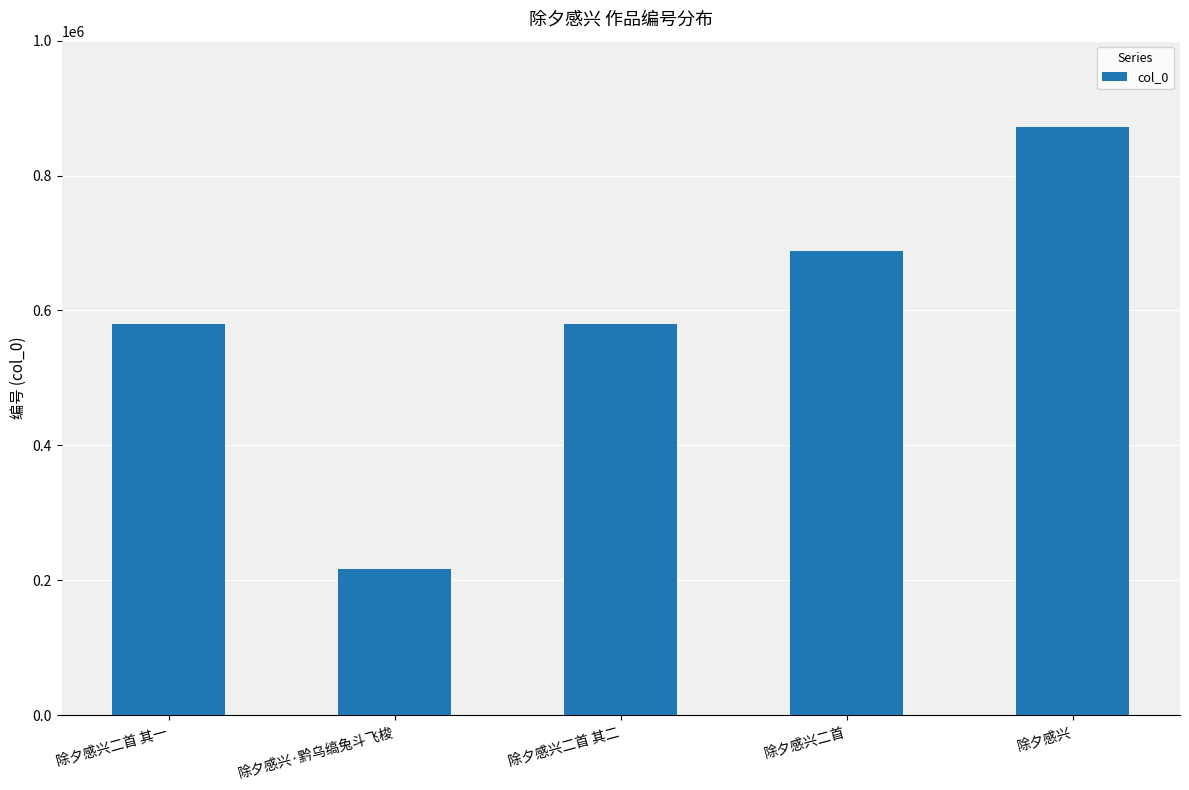

Read the value at 除夕感兴二首.

688298